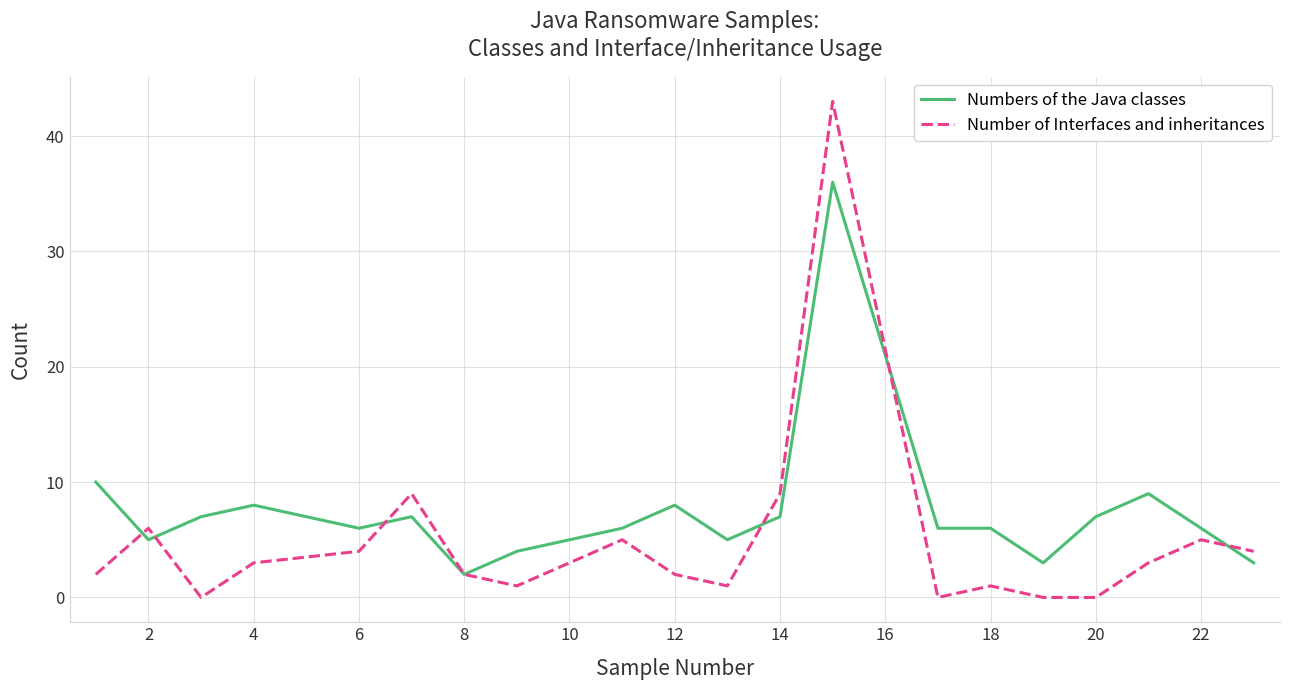

Which series has the largest range (max minus min)?

Number of Interfaces and inheritances